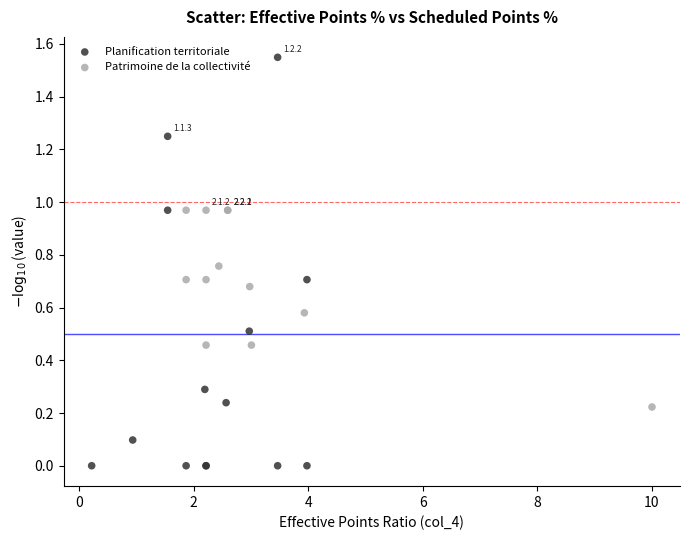

Which series contains the lowest Y value?

Planification territoriale